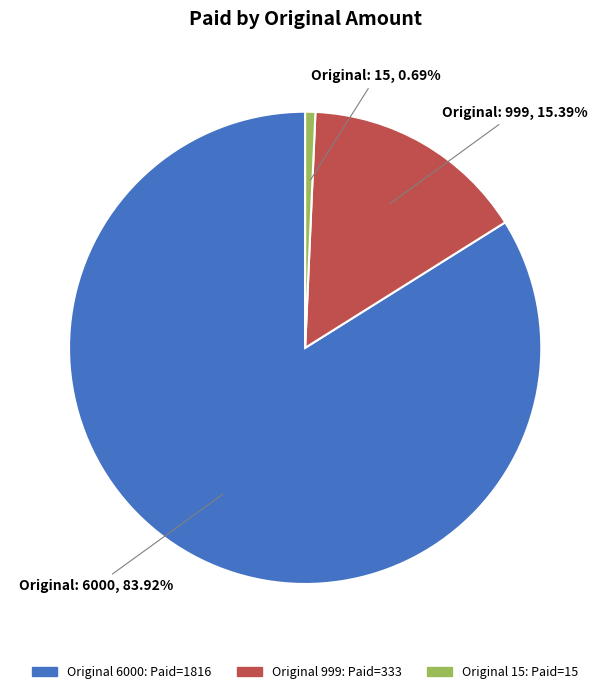

Does any single category account for the majority?

Yes